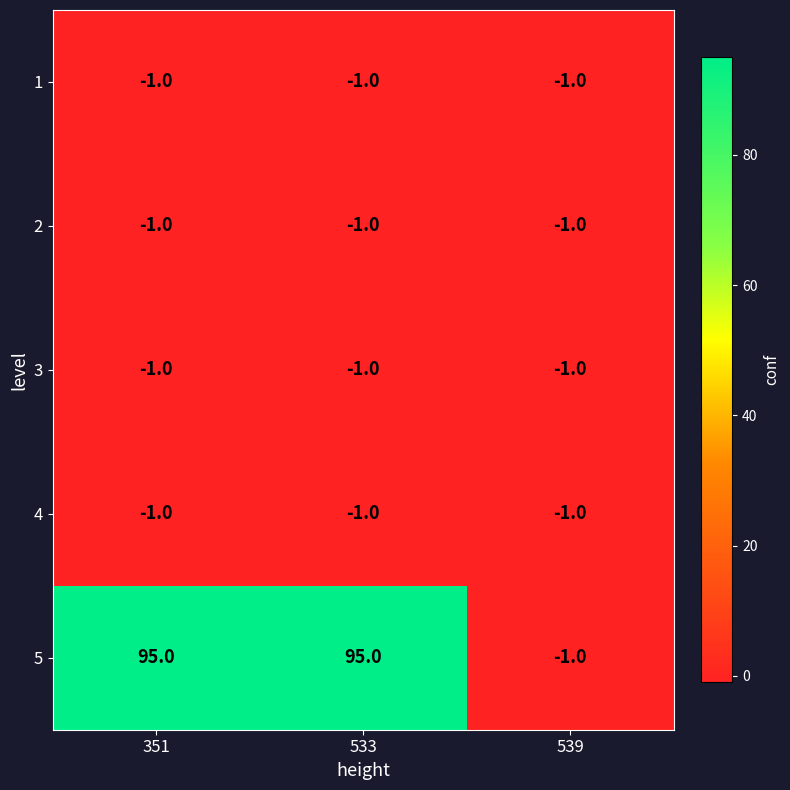

Is the value of 2 at 351 greater than the value of 5 at 351?

No